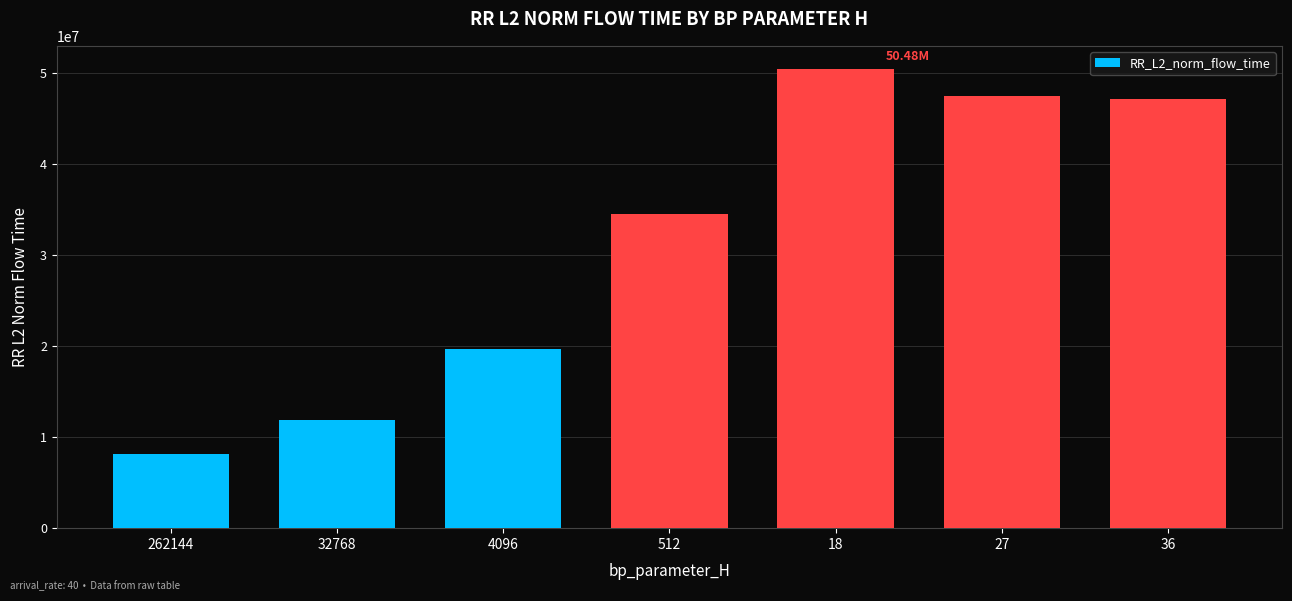

What is the label of the 6th bar from the left?

27